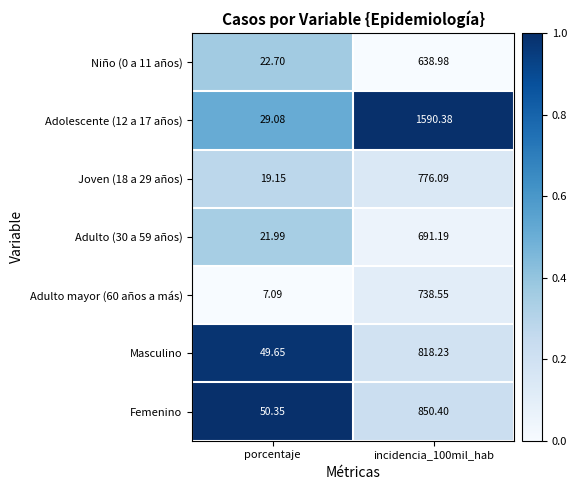

Is the value of Adulto mayor (60 años a más) at porcentaje greater than the value of Joven (18 a 29 años) at incidencia_100mil_hab?

No